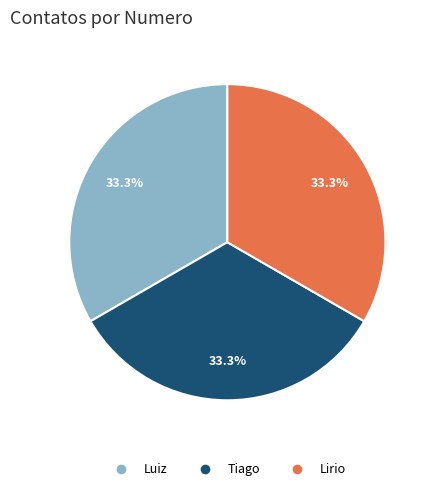

To the nearest percent, what is the average slice percentage?

33%